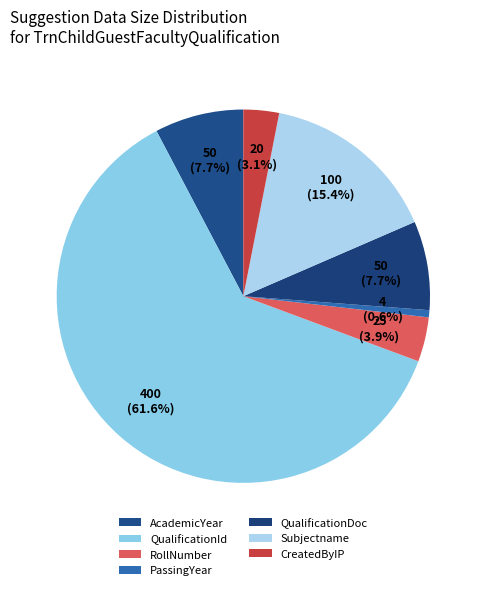

Count the number of slices in the pie.

7